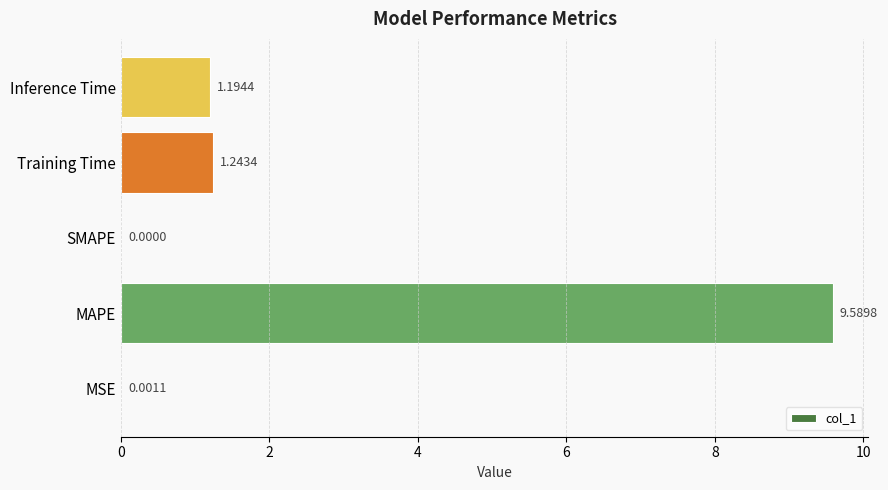

Which category has the highest value across all series?

MAPE